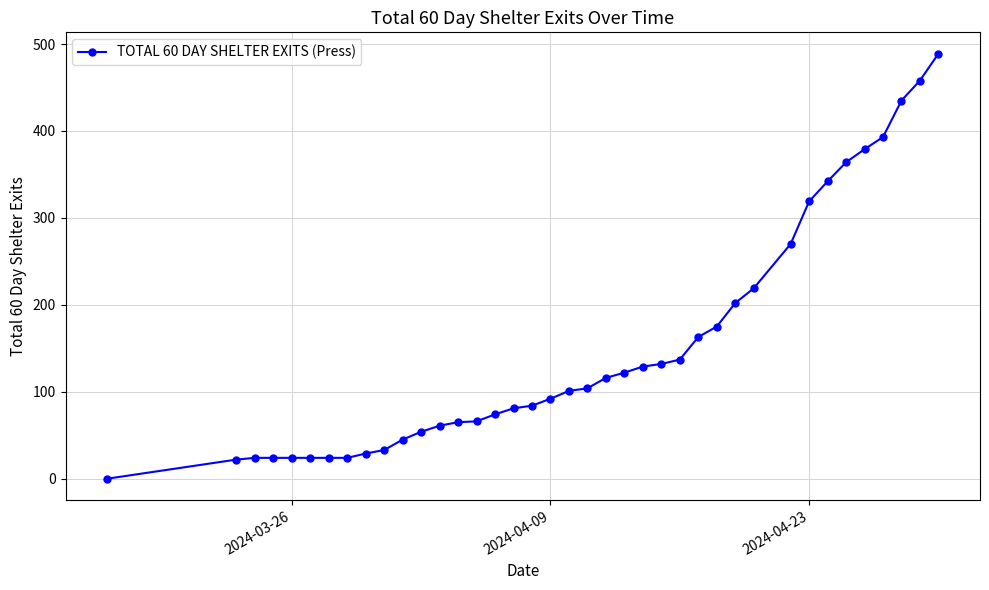

What is the average value?

151